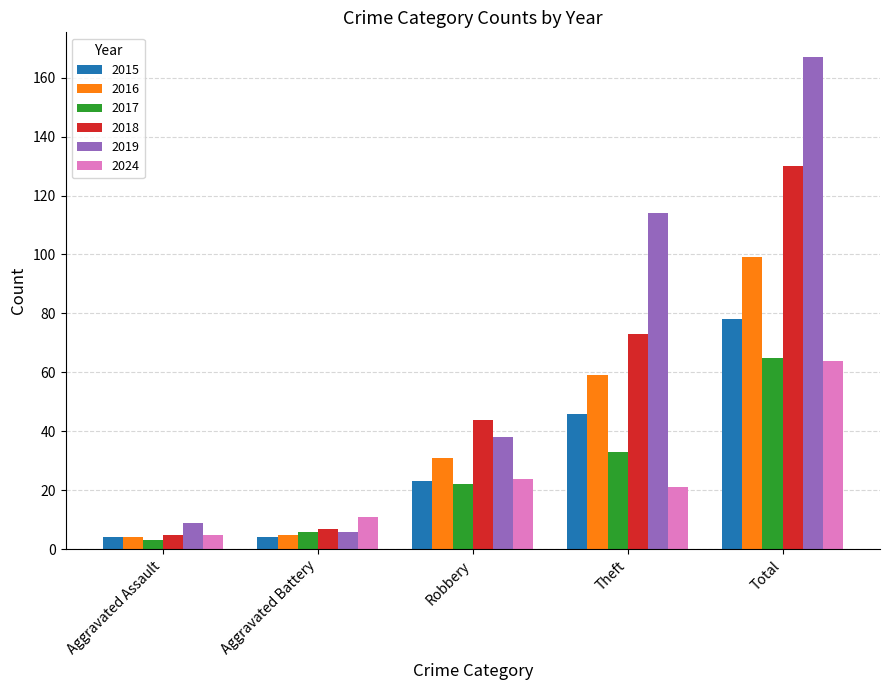

True or false: 2015 has a value of 41 at Total.

False